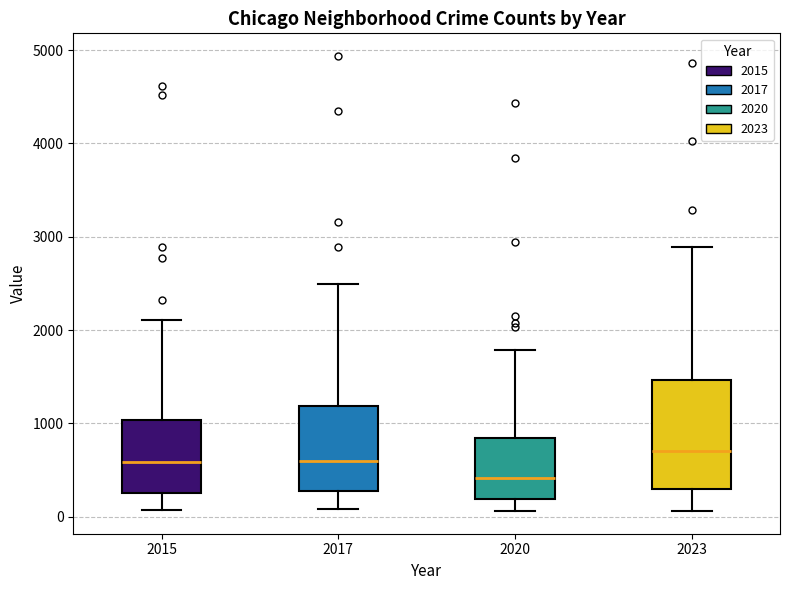

Where does the lower whisker of the box at x = 2023 end on the y-axis? The values are not printed on the chart, so give them approximately, as read against the axis.

100